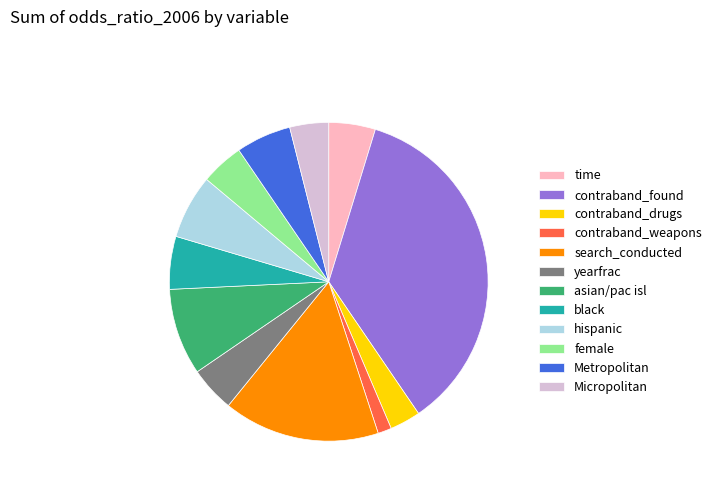

Which category has the smallest portion of the pie?

contraband_weapons